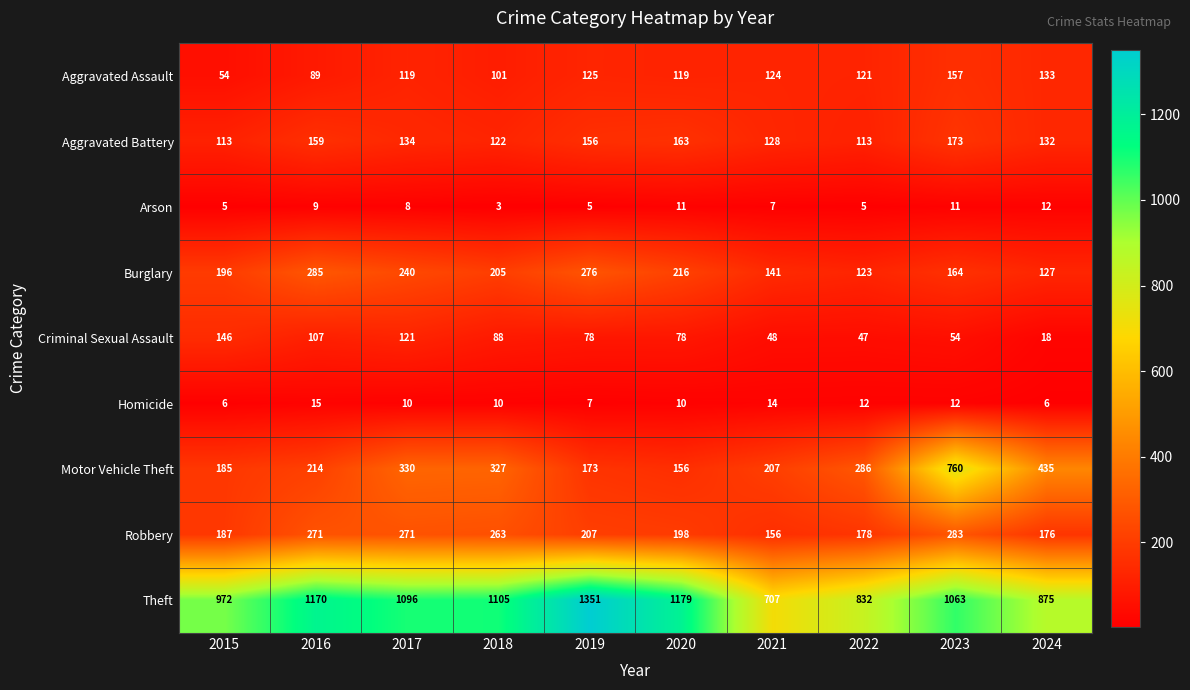

Rank the series by their maximum value, from lowest to highest.

Arson, Homicide, Criminal Sexual Assault, Aggravated Assault, Aggravated Battery, Robbery, Burglary, Motor Vehicle Theft, Theft